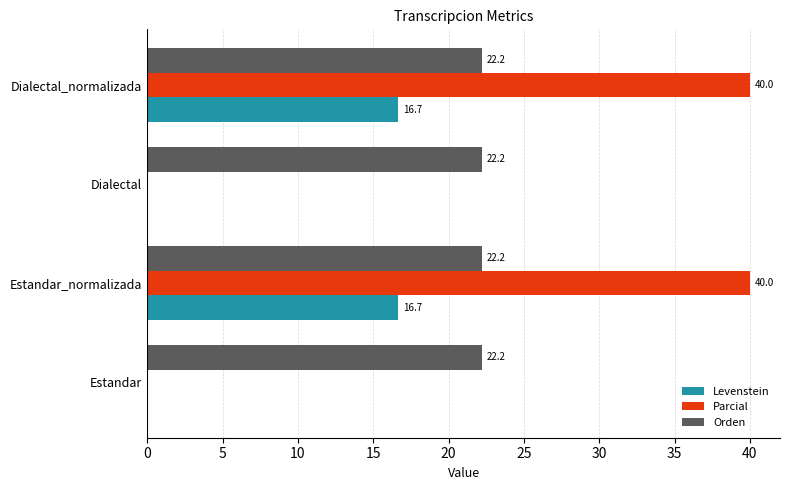

The Orden series shows 5.1 at Estandar_normalizada. True or false?

False